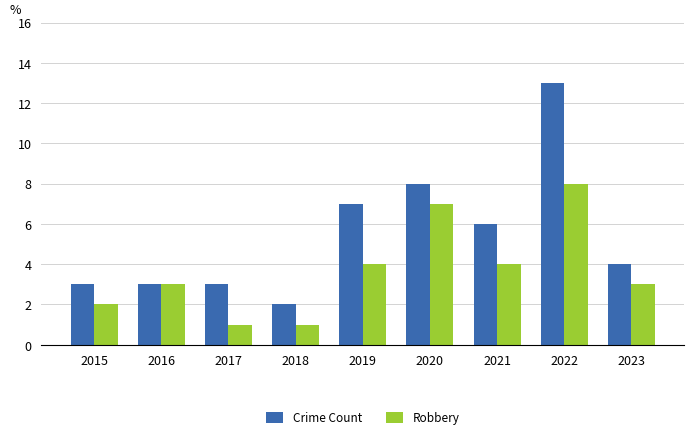

Count the Robbery values in the range 2 to 4.

5